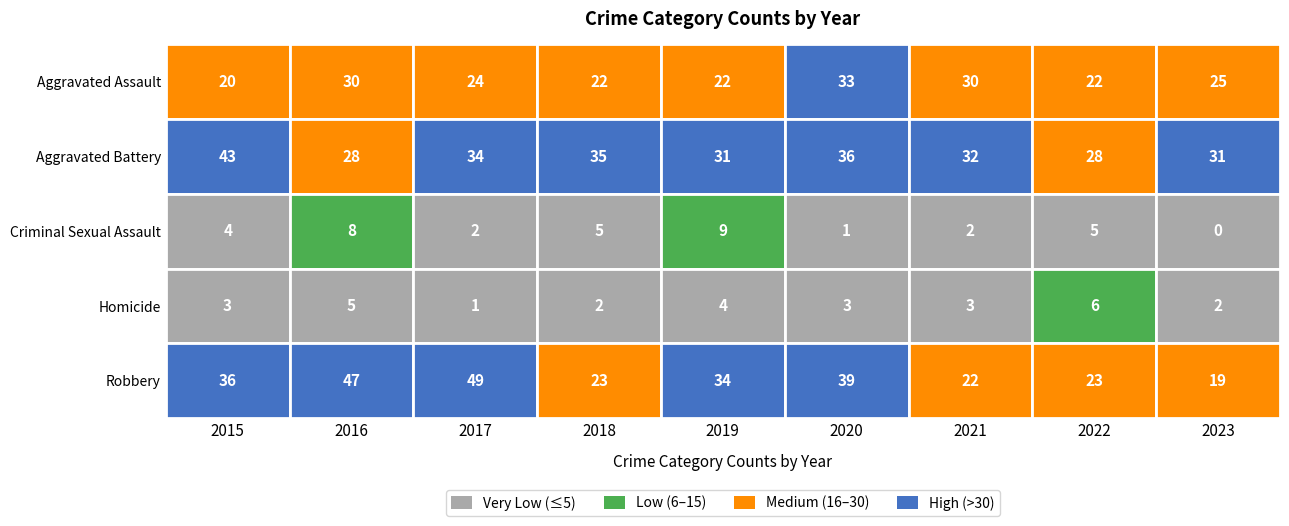

True or false: Aggravated Assault has a value of 33 at 2020.

True